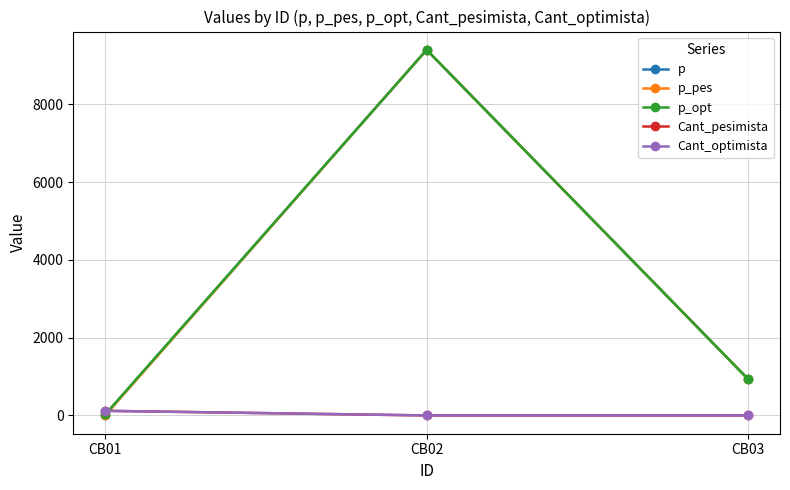

What is the value of the Cant_pesimista point at the 3rd from the left?

1.0